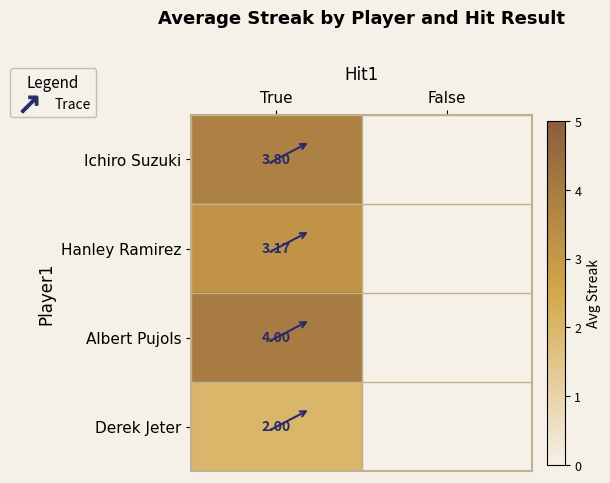

What is the total value across all series at True?

13.0